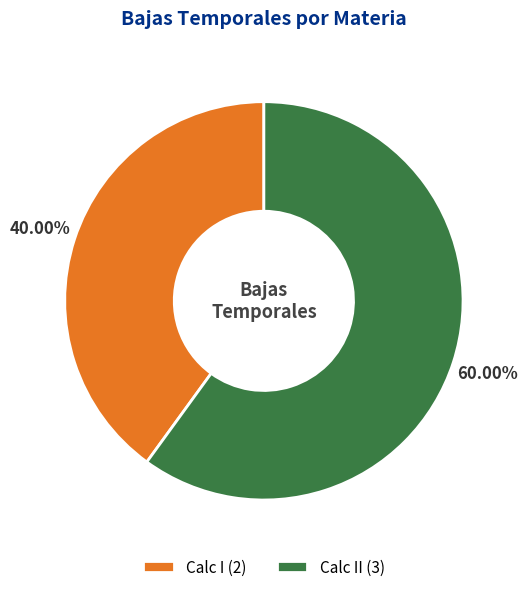

Do Calc I (2) and Calc II (3) together represent more than half of the pie?

Yes